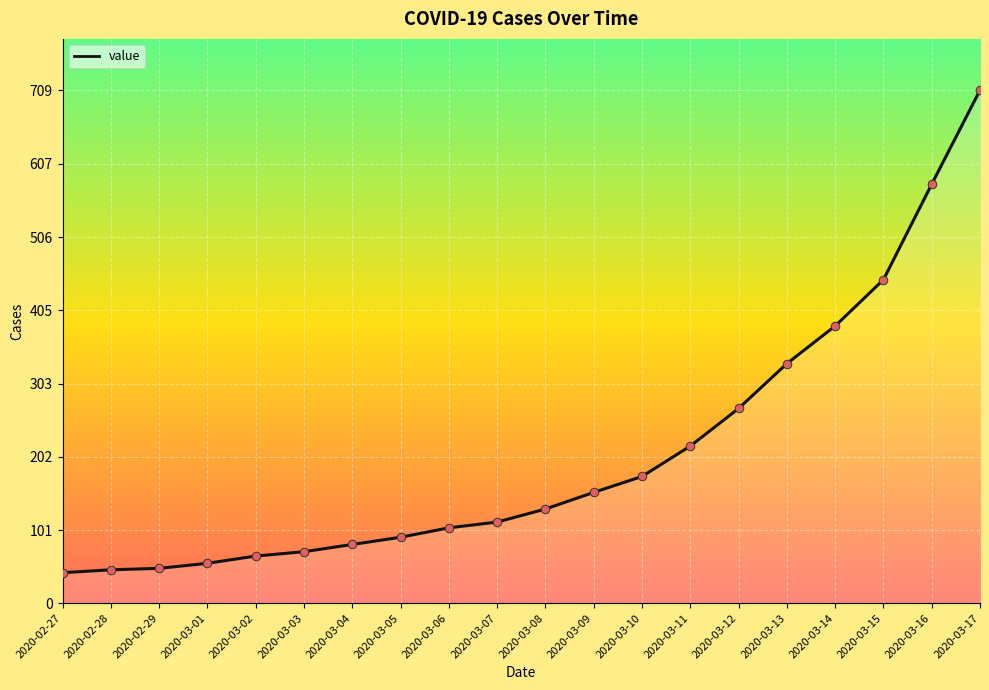

Approximately how many times larger is the value at 2020-03-10 compared to 2020-03-07?

1.6